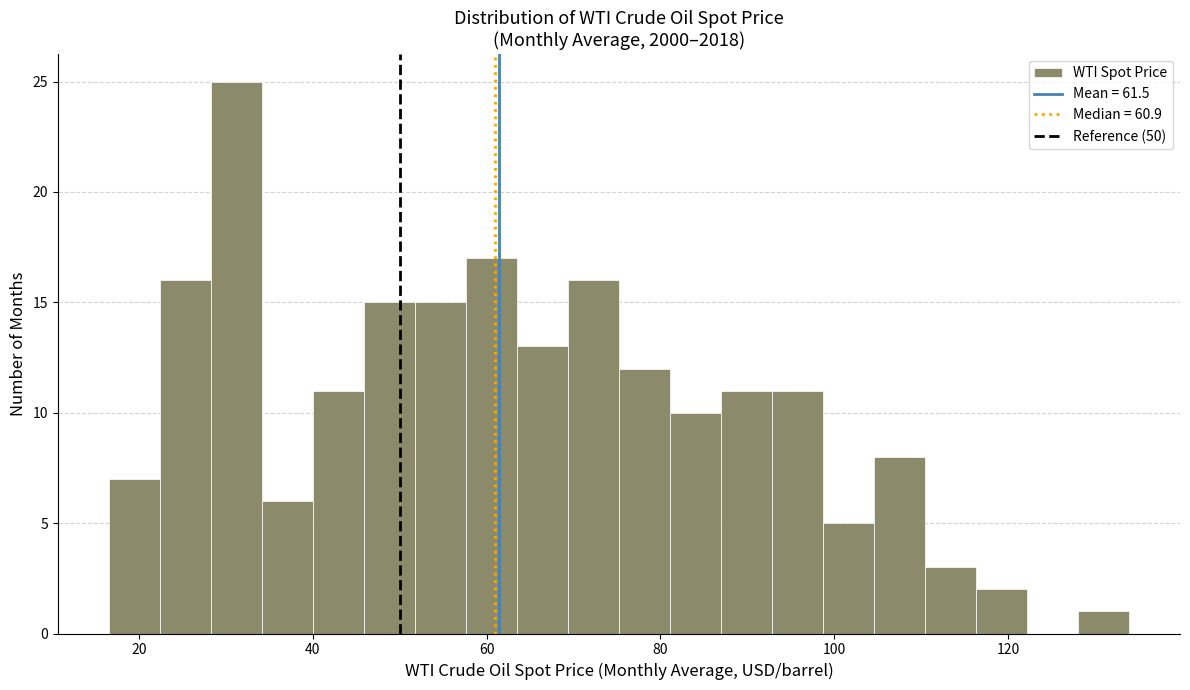

Read against the x-axis, roughly where is the centre of the tallest bar?

32